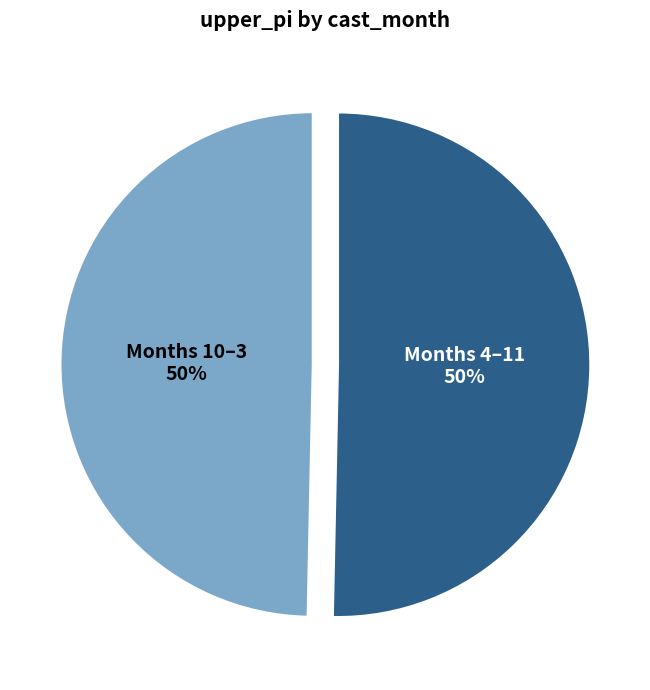

The Months 4–11 slice represents 40% of the pie. True or false?

False